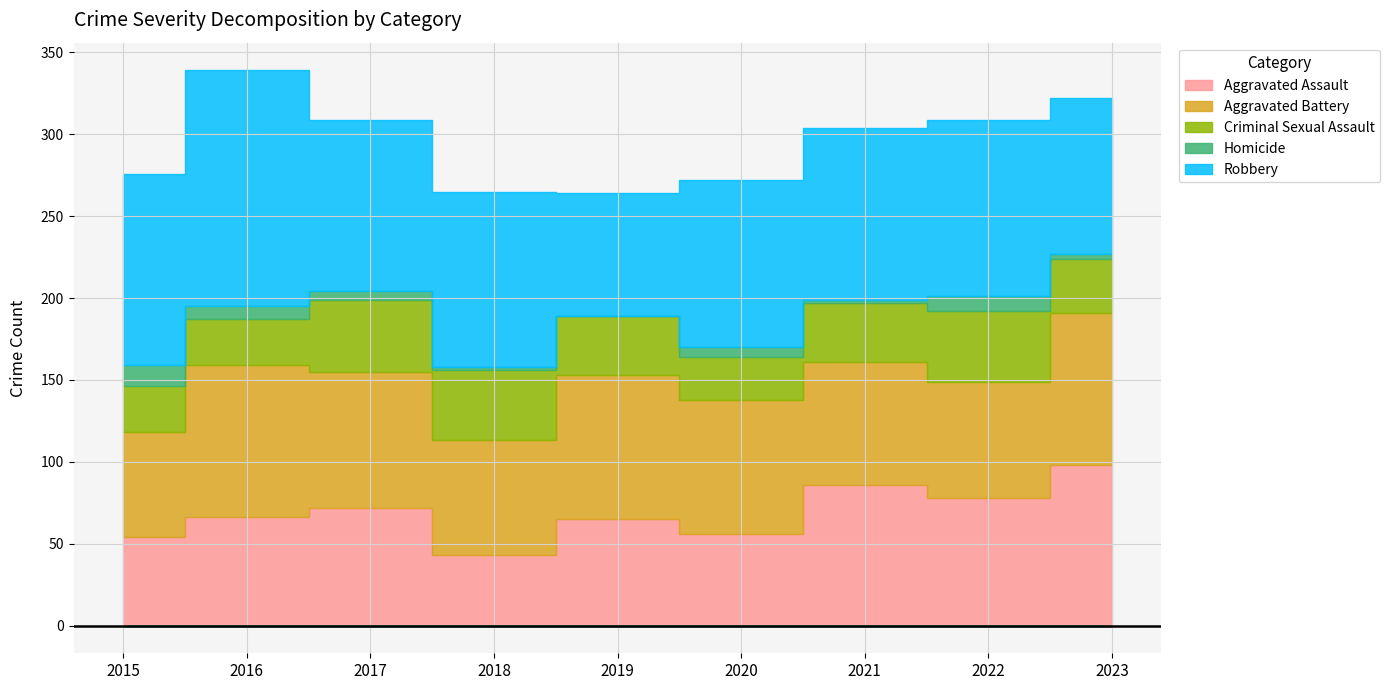

Reading left to right, list all the values displayed in this chart.

Aggravated Assault: 2015=54	2016=66	2017=72	2018=43	2019=65	2020=56	2021=86	2022=78	2023=98
Aggravated Battery: 2015=64	2016=93	2017=83	2018=70	2019=88	2020=82	2021=75	2022=71	2023=93
Criminal Sexual Assault: 2015=28	2016=28	2017=44	2018=43	2019=36	2020=26	2021=36	2022=43	2023=33
Homicide: 2015=13	2016=8	2017=5	2018=2	2019=0	2020=6	2021=2	2022=9	2023=3
Robbery: 2015=117	2016=144	2017=105	2018=107	2019=75	2020=102	2021=105	2022=108	2023=95